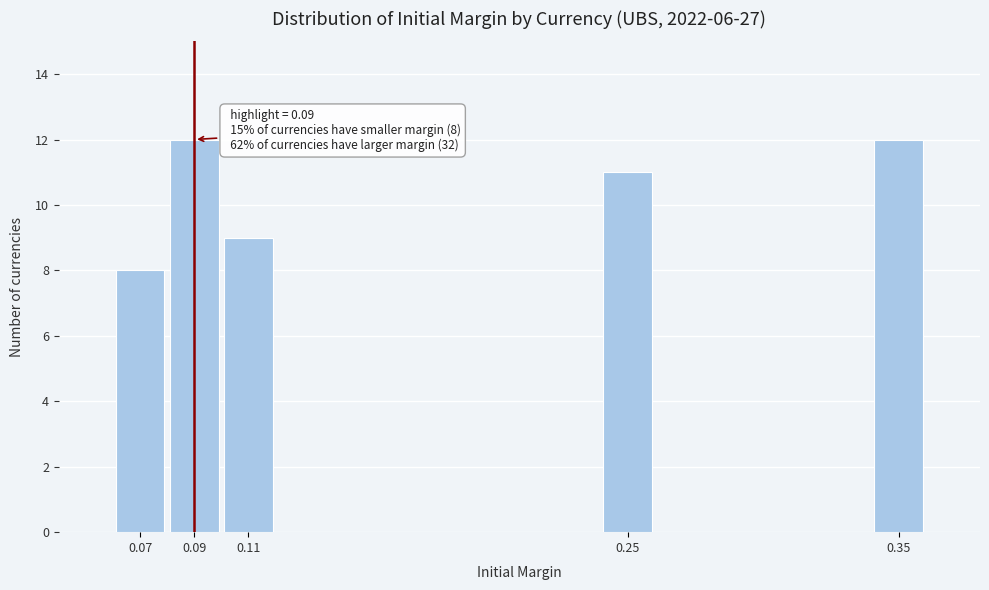

Reading left to right, transcribe all the data shown in this chart.

8	12	9	11	12